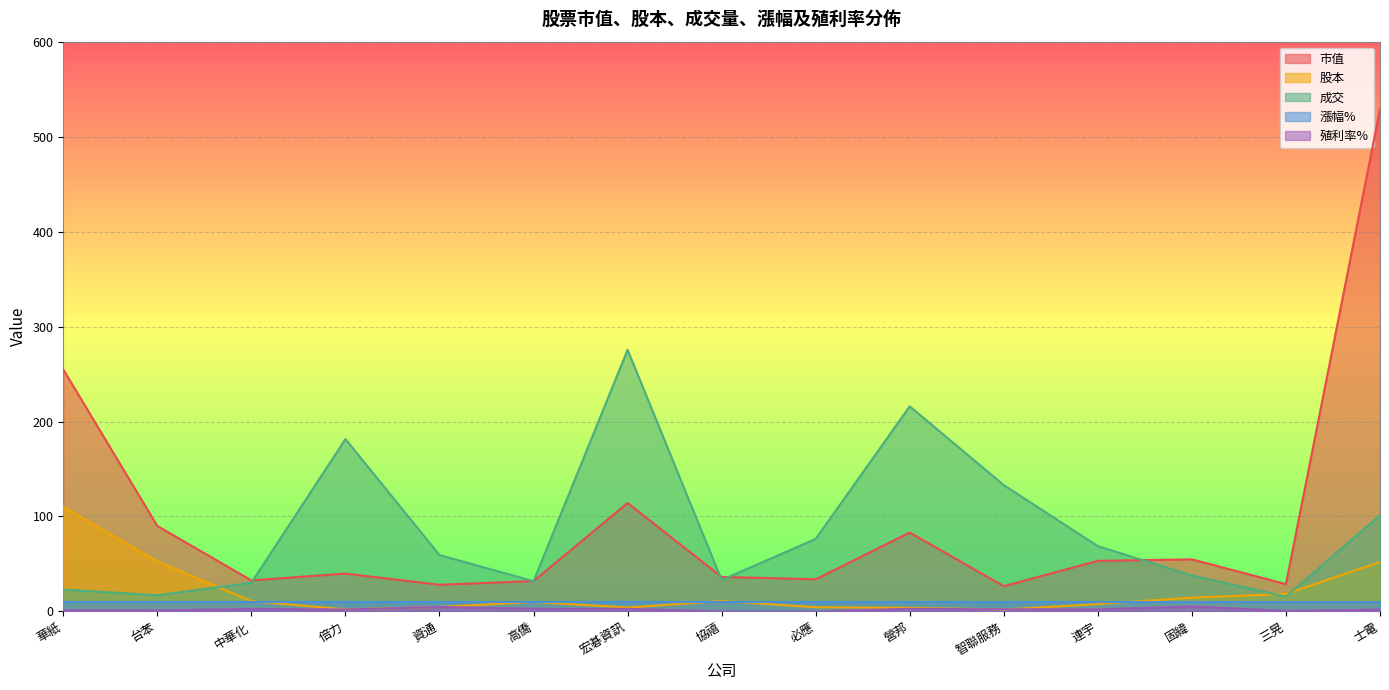

How many values in the 殖利率% series are below 2?

6